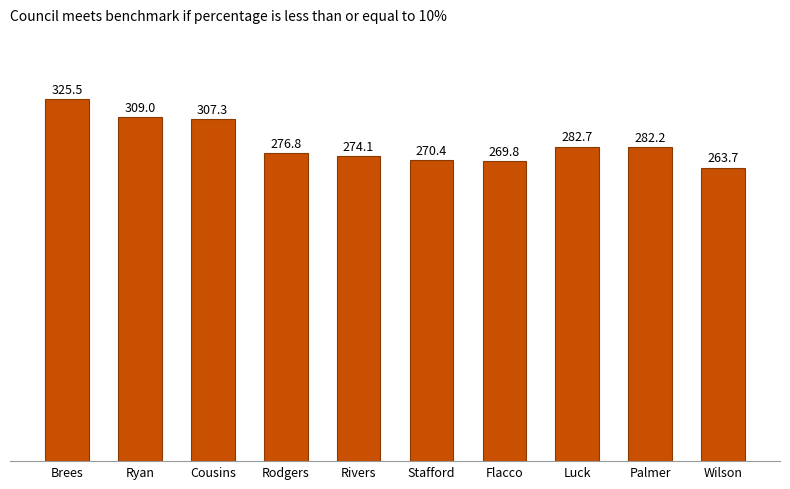

Approximately how many times larger is the value at Flacco compared to Cousins?

0.9